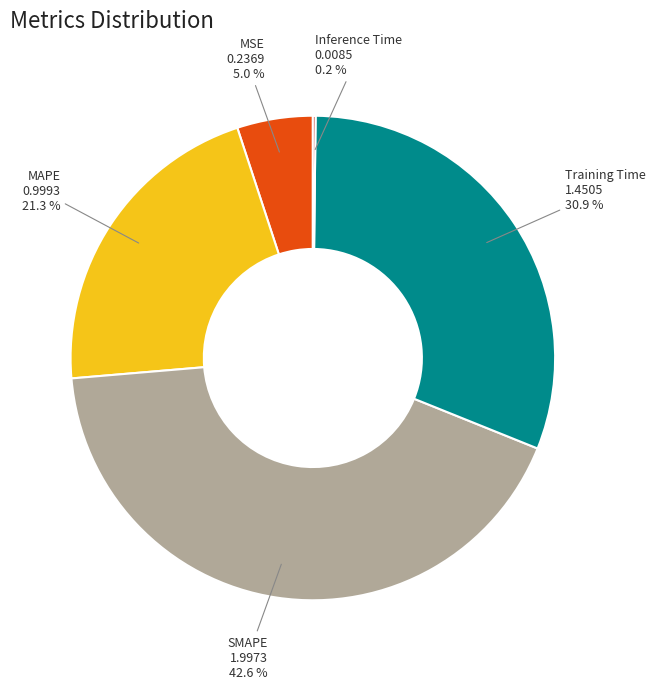

Does MAPE represent more than half of the total?

No